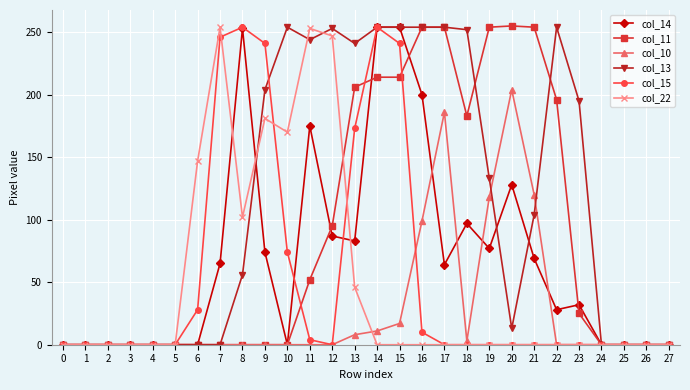

What is the maximum value shown in the chart?

255